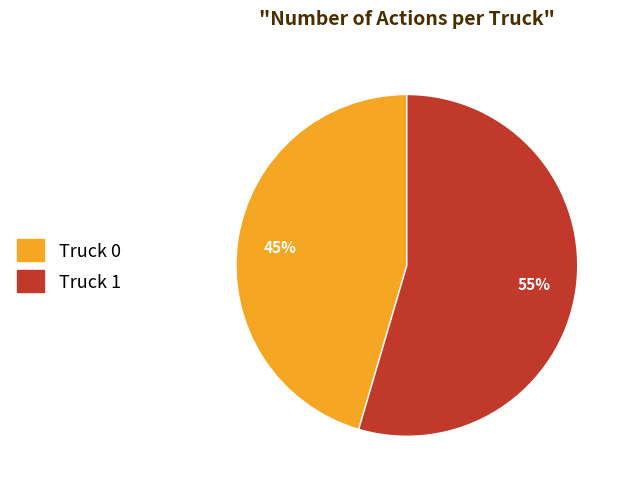

Is it true that Truck 1 is 63% of the pie?

False